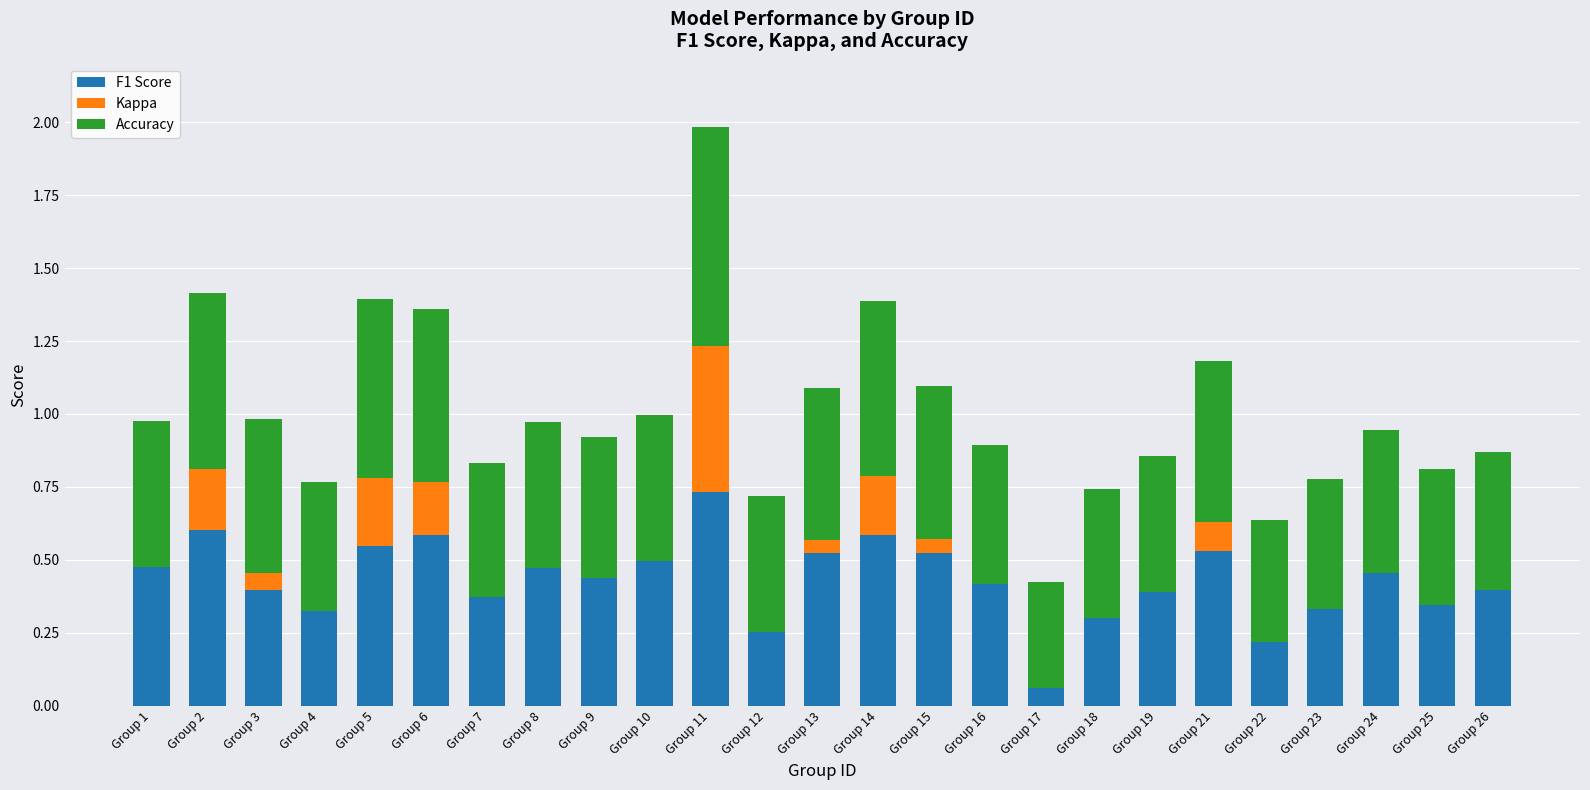

What are all the series names shown in the legend?

F1 Score, Kappa, Accuracy